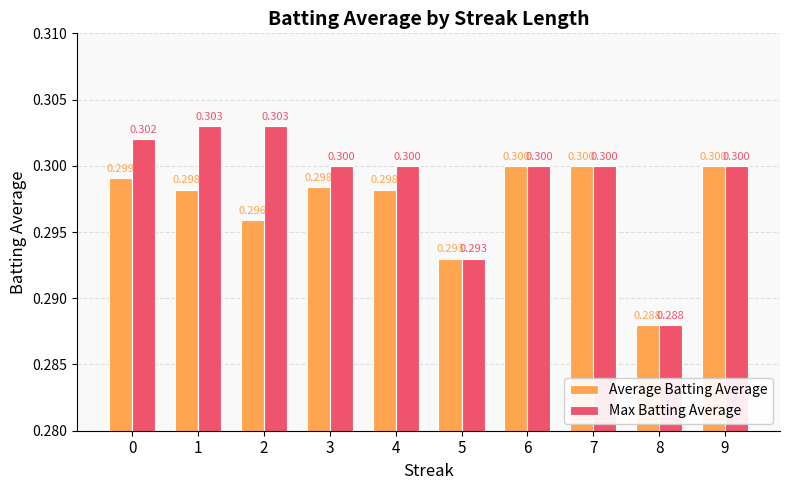

What is the highest value of the Max Batting Average series?

0.3